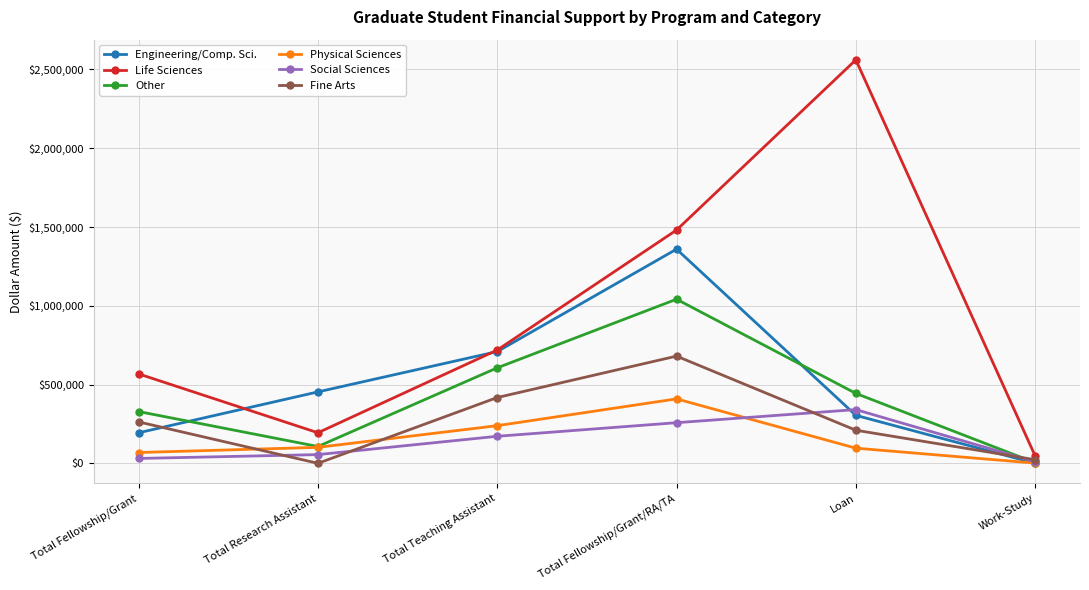

Which series changed the most between Total Teaching Assistant and Work-Study?

Engineering/Comp. Sci.